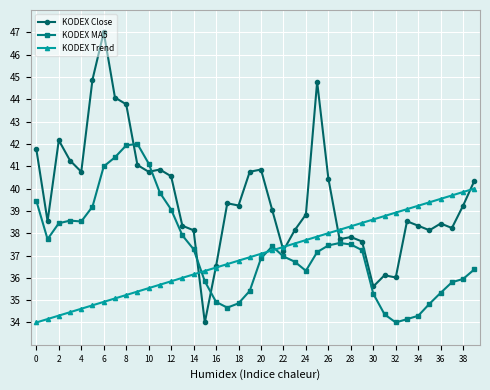

What is the highest value of the KODEX MA5 series?

42.0